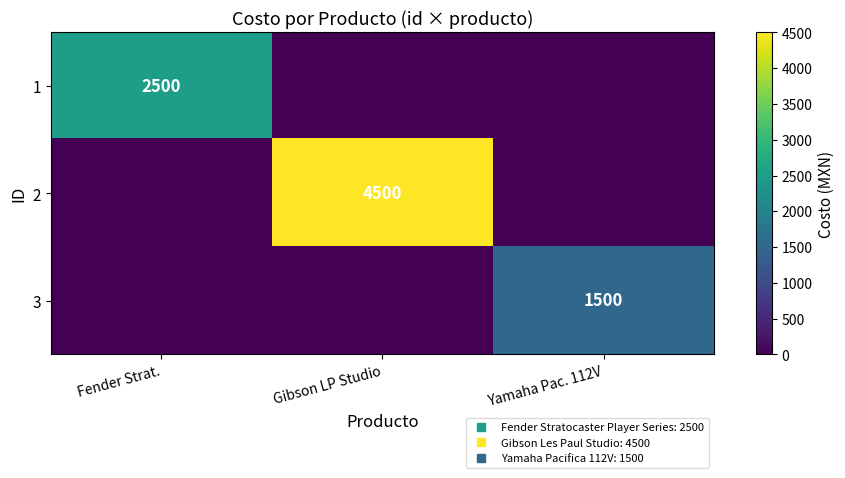

Rank the series by their maximum value, from lowest to highest.

3, 1, 2